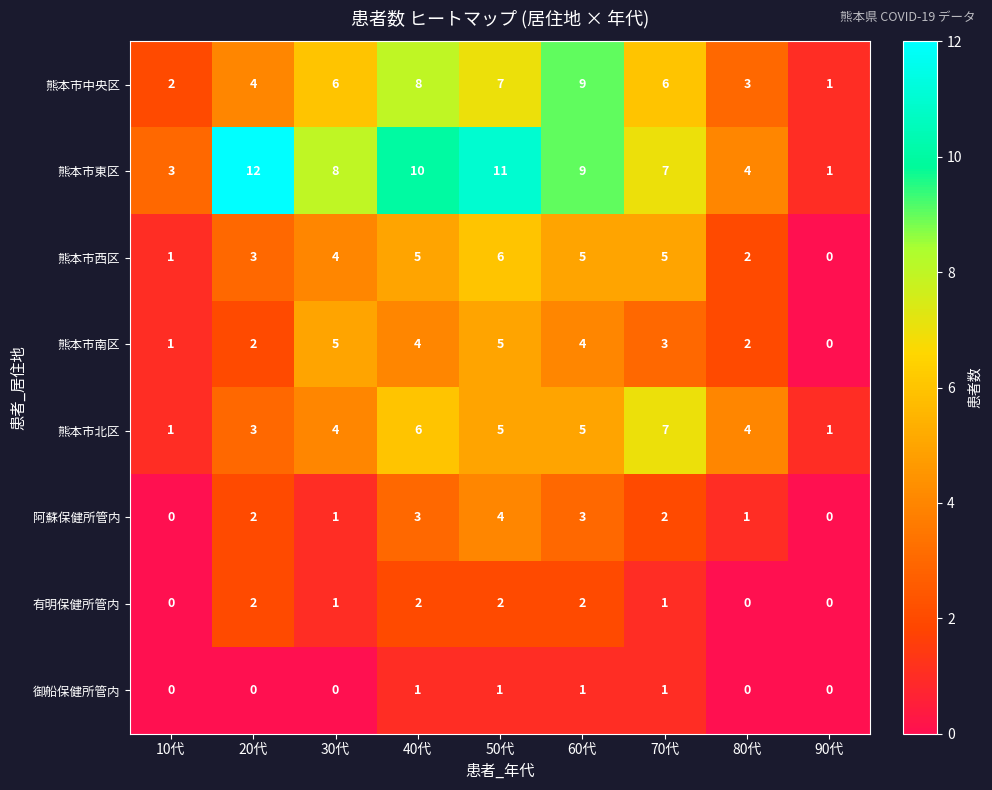

At which category does the chart reach its peak across all series?

20代